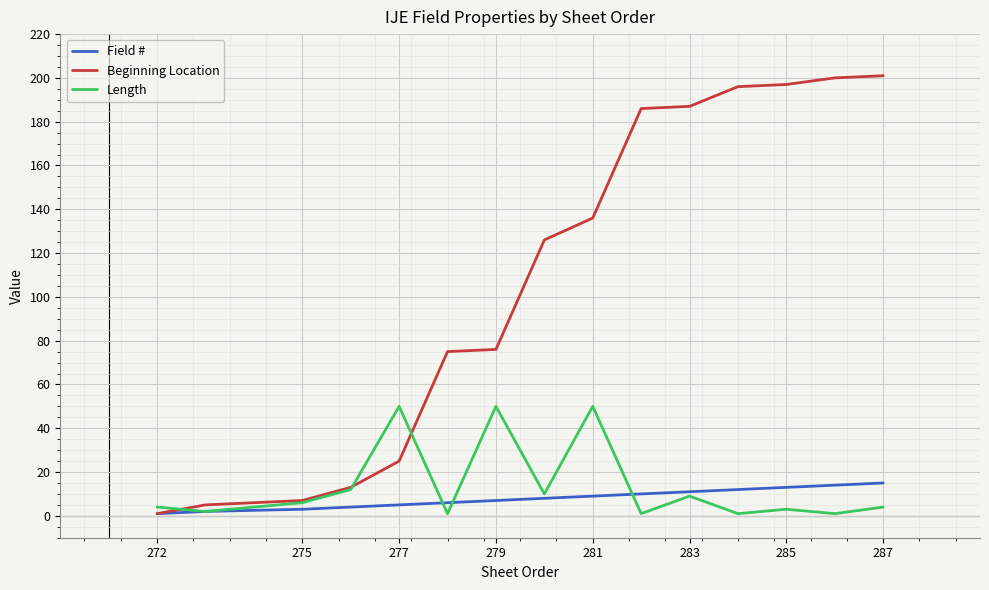

Count the number of categories in the chart.

15